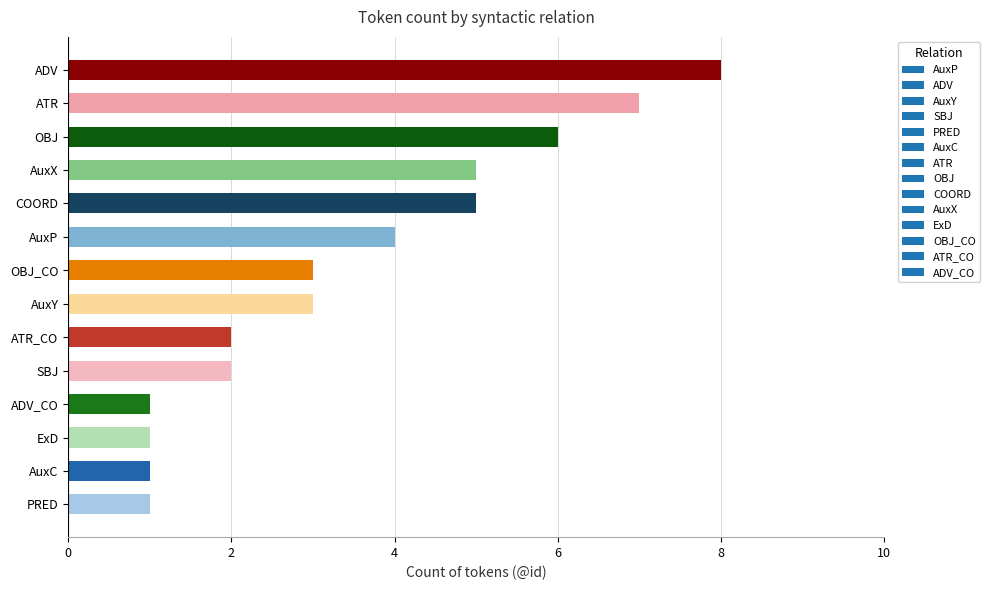

What is the maximum value shown in the chart?

8